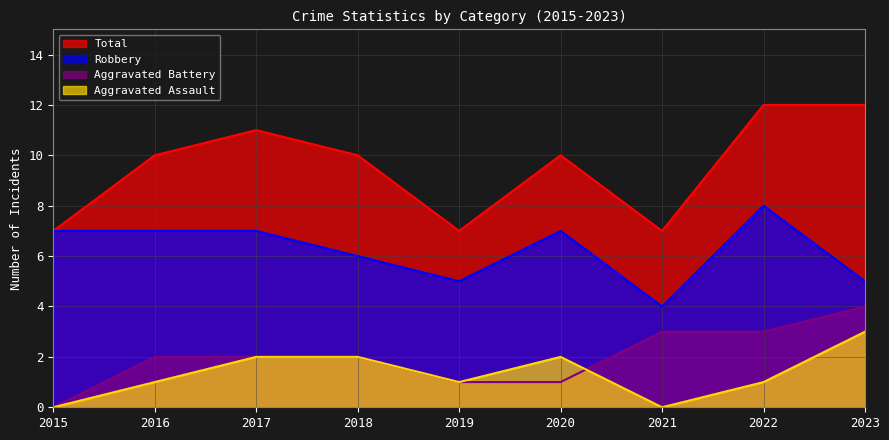

Reading left to right, what are all the values shown in this chart?

Aggravated Assault: 0	1	2	2	1	2	0	1	3
Aggravated Battery: 0	2	2	2	1	1	3	3	4
Robbery: 7	7	7	6	5	7	4	8	5
Total: 7	10	11	10	7	10	7	12	12